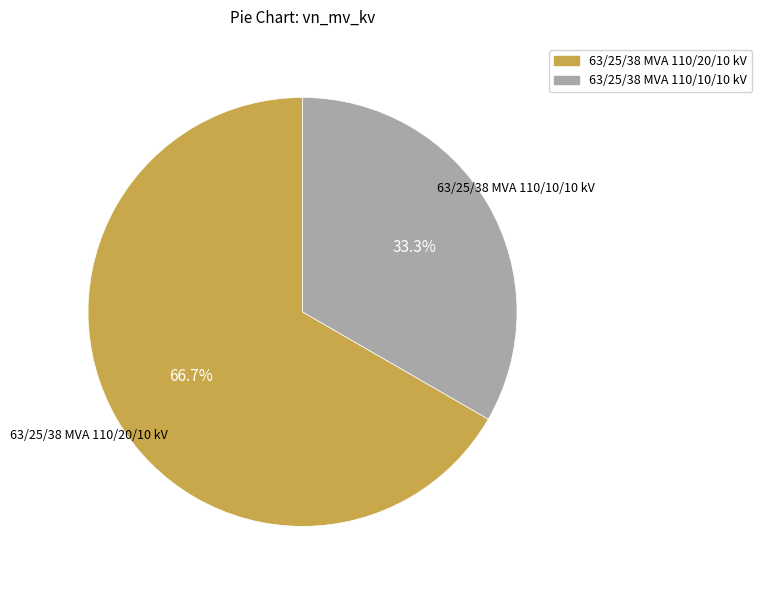

Combined, what portion of the pie is 63/25/38 MVA 110/20/10 kV and 63/25/38 MVA 110/10/10 kV?

100.0%